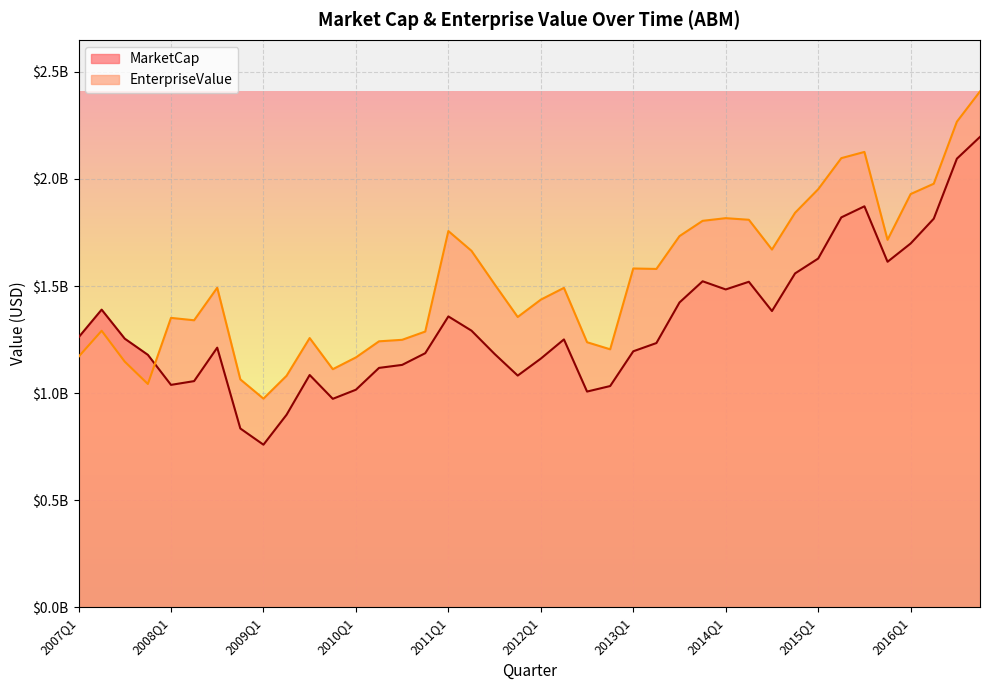

At which category is the sum across all series the highest?

2016Q4